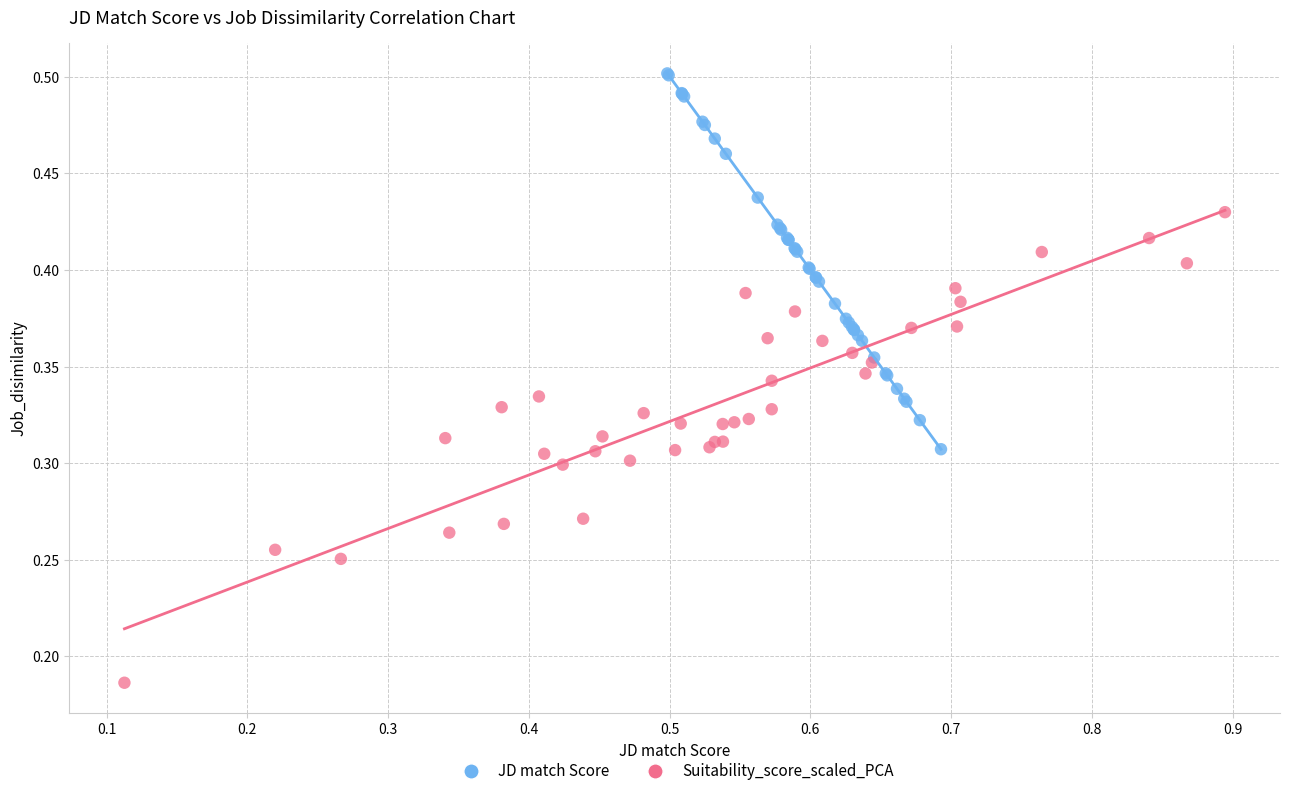

Which series has the largest Y range (max minus min)?

Suitability_score_scaled_PCA